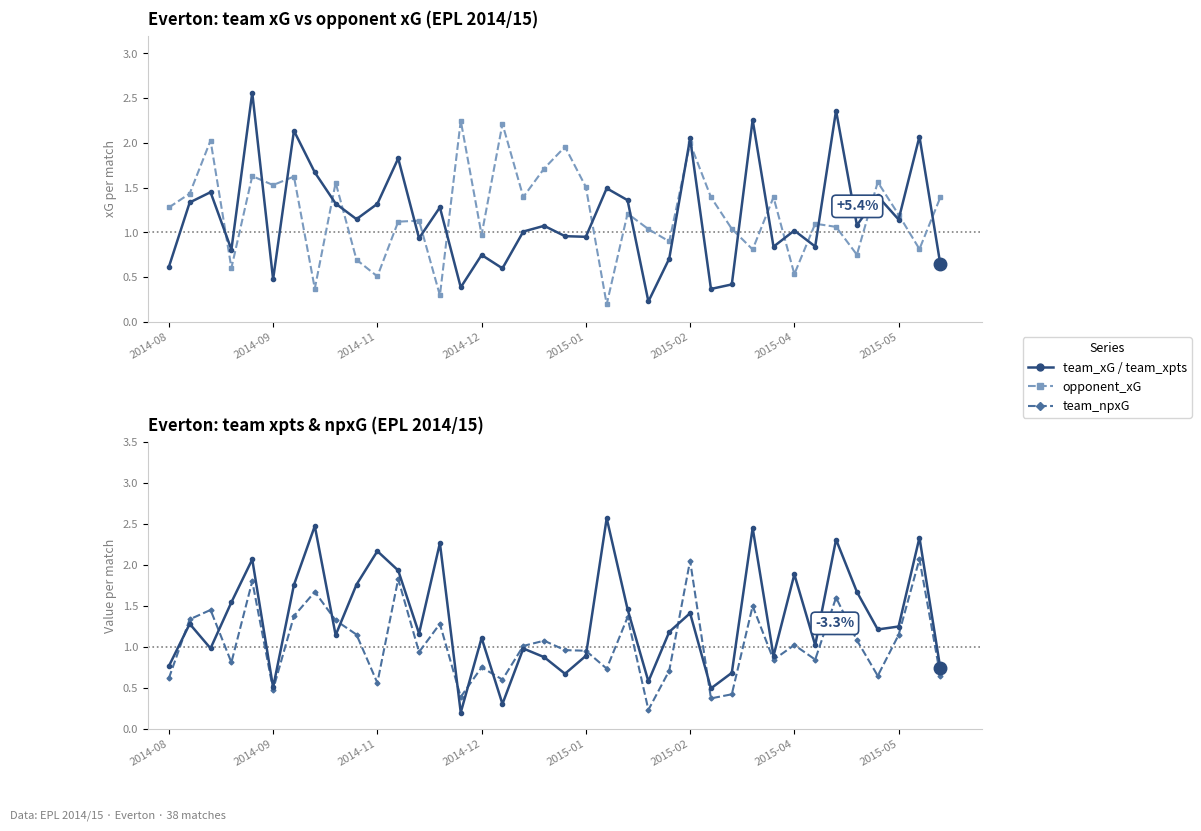

True or false: team_xG has a value of 0.4 at 24.

False